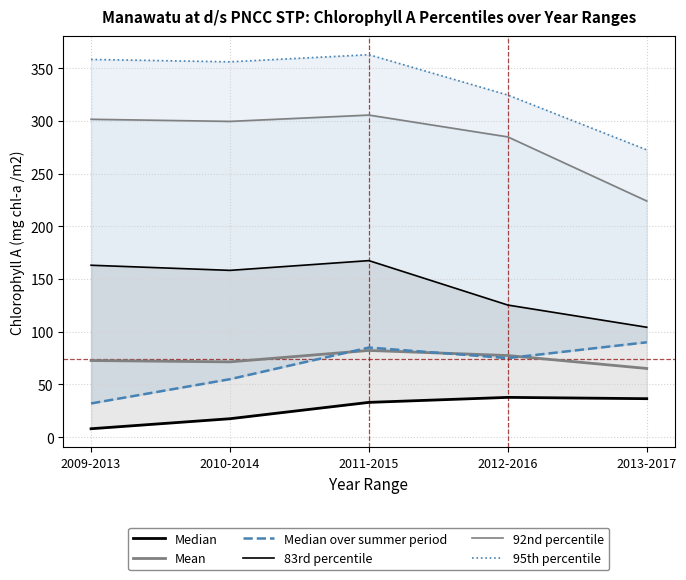

At which label does Median reach its peak?

2012-2016